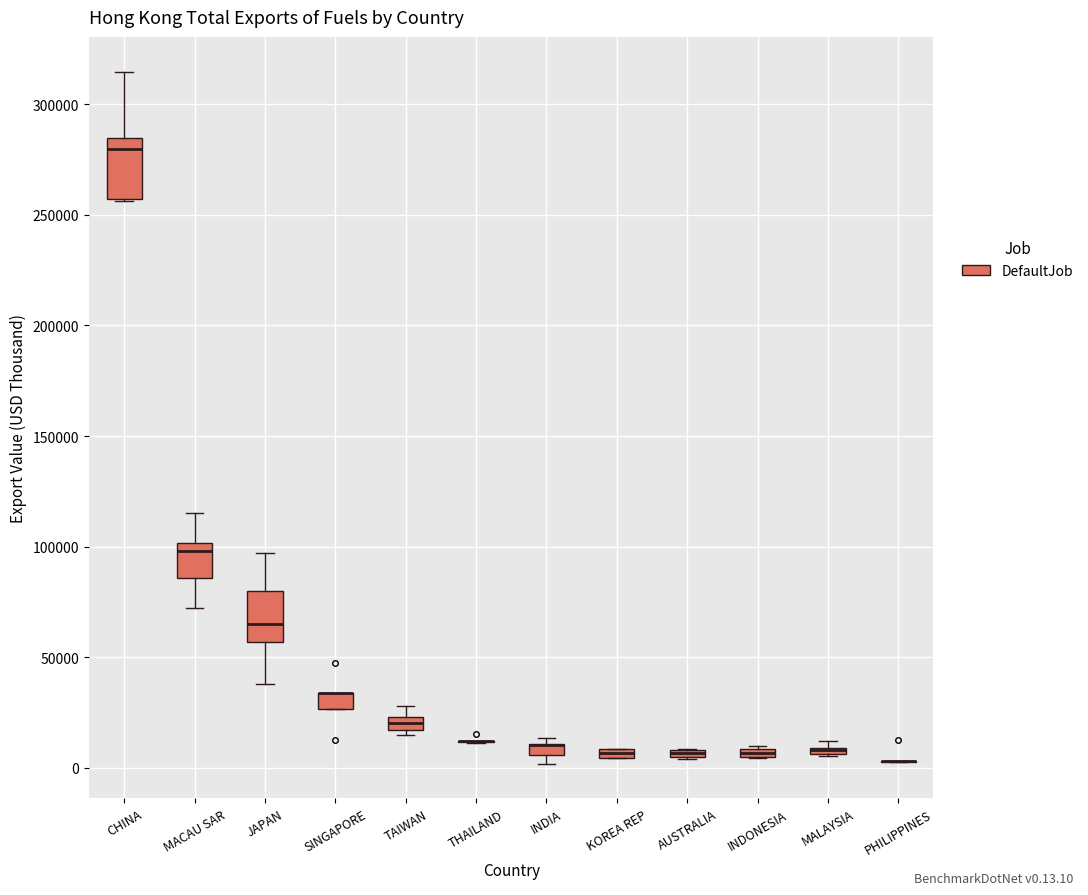

Comparing the boxes themselves (not the whiskers), which one is the tallest?

CHINA